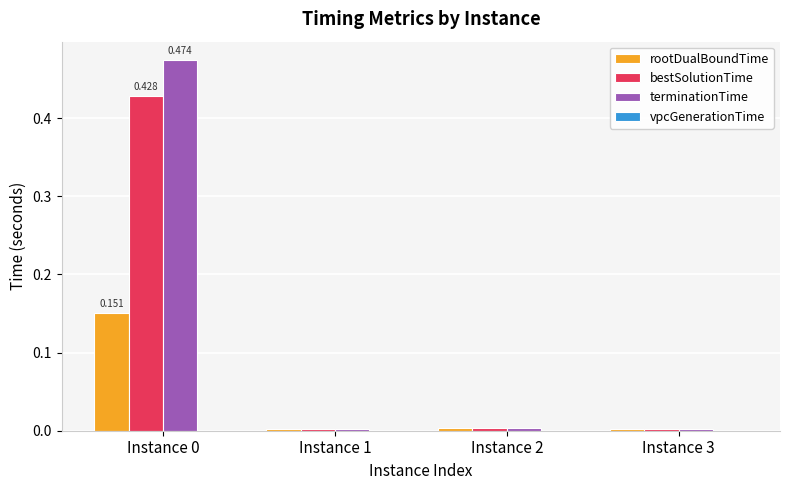

Does the chart contain stacked bars?

No